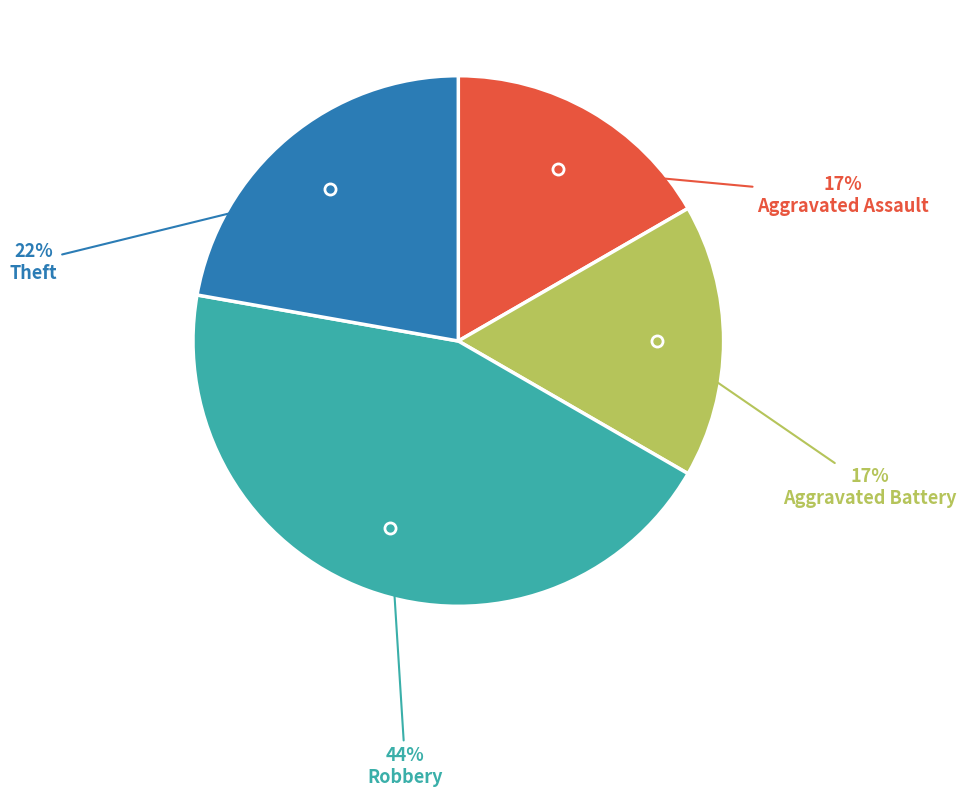

To the nearest percent, what is the average slice percentage?

25%